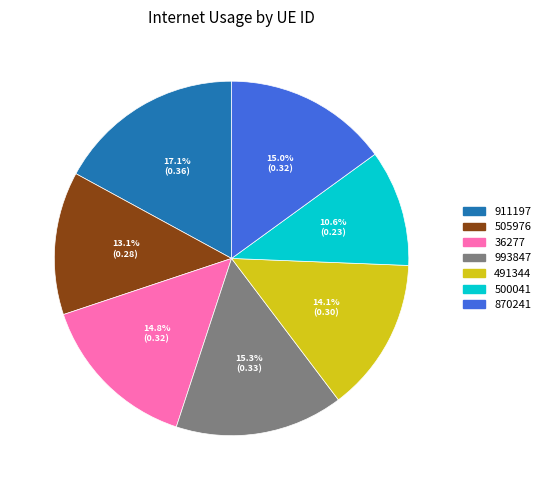

The 500041 slice represents 11% of the pie. True or false?

True